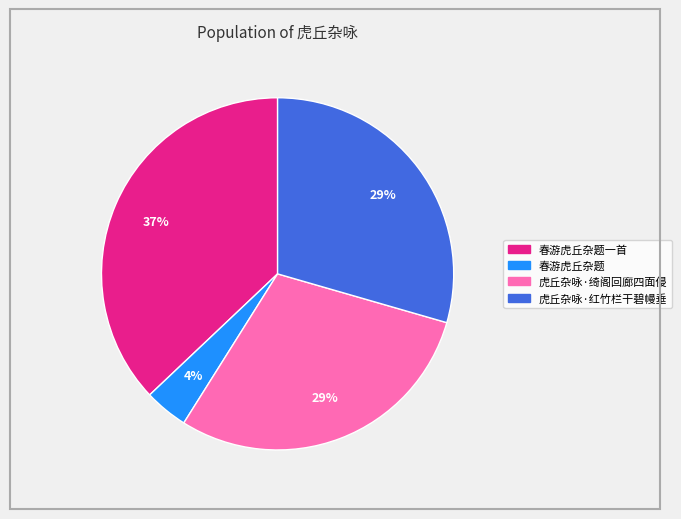

Is there any slice that represents more than half of the pie?

No